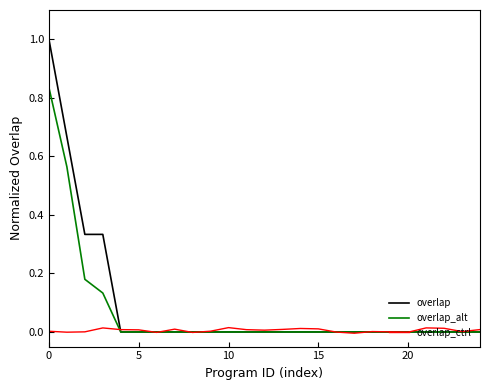

What is the highest value of the overlap series?

1.0